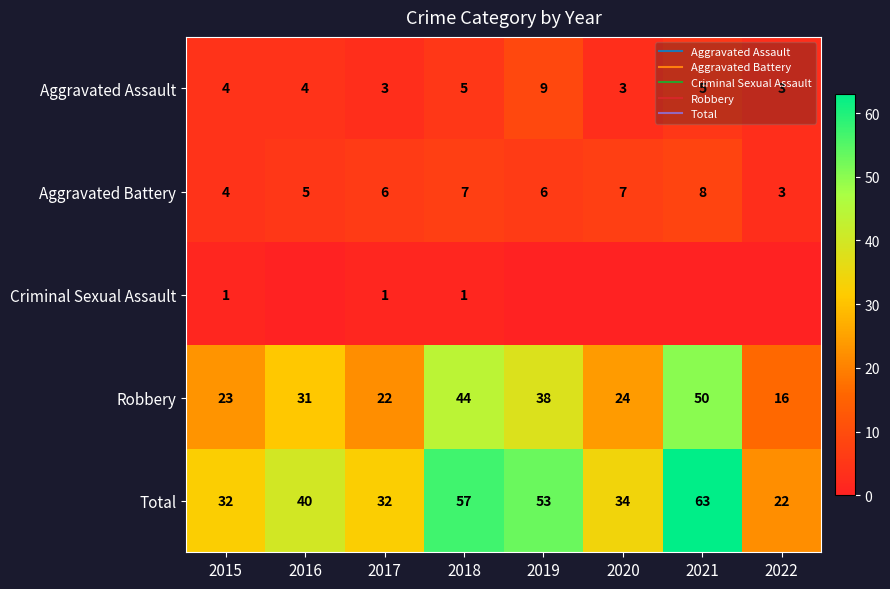

What is the maximum value shown in the chart?

63